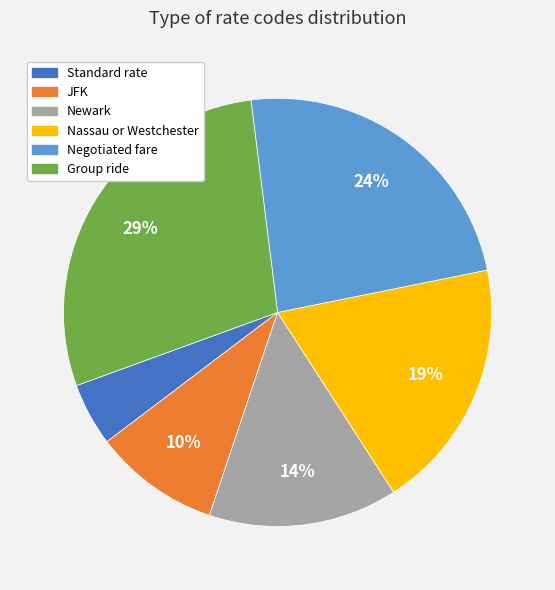

What percentage is the Newark slice, to the nearest percent?

14%